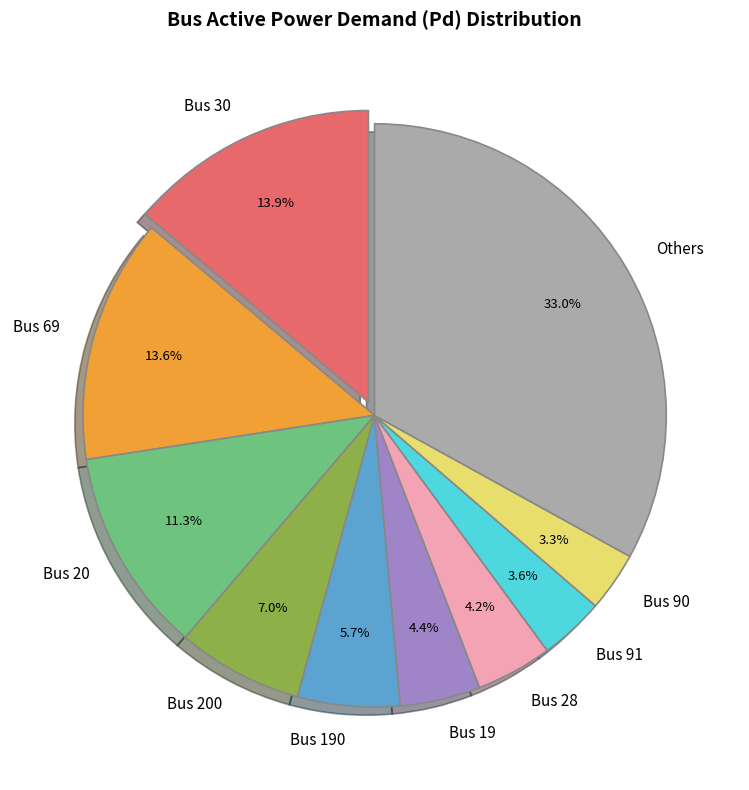

Which category has the biggest portion of the pie?

Others